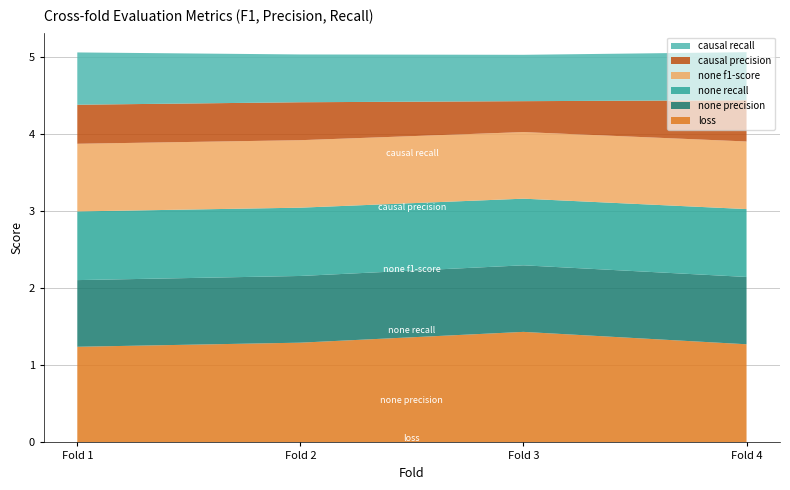

Reading left to right, what are all the values shown in this chart?

eval_loss: 1=1.2	2=1.3	3=1.4	4=1.3
eval_none__precision: 1=0.9	2=0.9	3=0.9	4=0.9
eval_none__recall: 1=0.9	2=0.9	3=0.9	4=0.9
eval_none__f1-score: 1=0.9	2=0.9	3=0.9	4=0.9
eval_causal__precision: 1=0.5	2=0.5	3=0.4	4=0.5
eval_causal__recall: 1=0.7	2=0.6	3=0.6	4=0.6